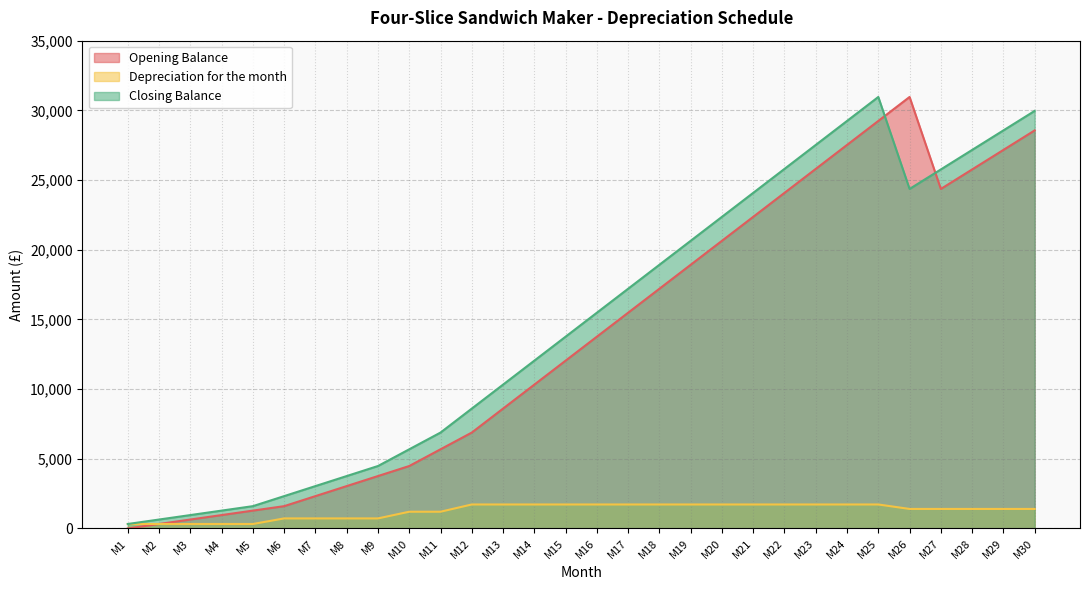

How many positive values does the Opening Balance series have?

29